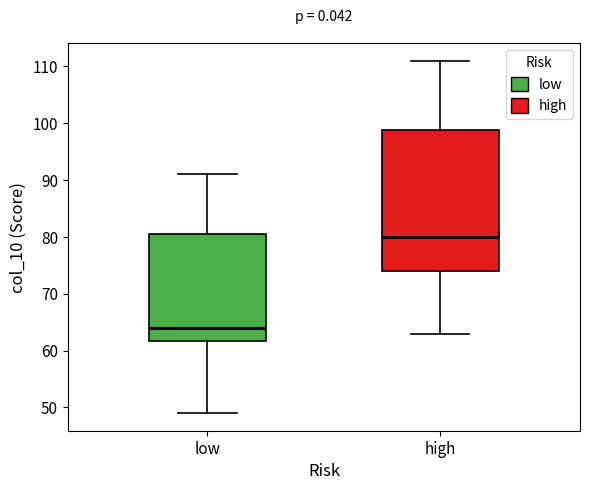

Where is the upper edge of the box for low on the y-axis? The values are not printed on the chart, so give them approximately, as read against the axis.

81